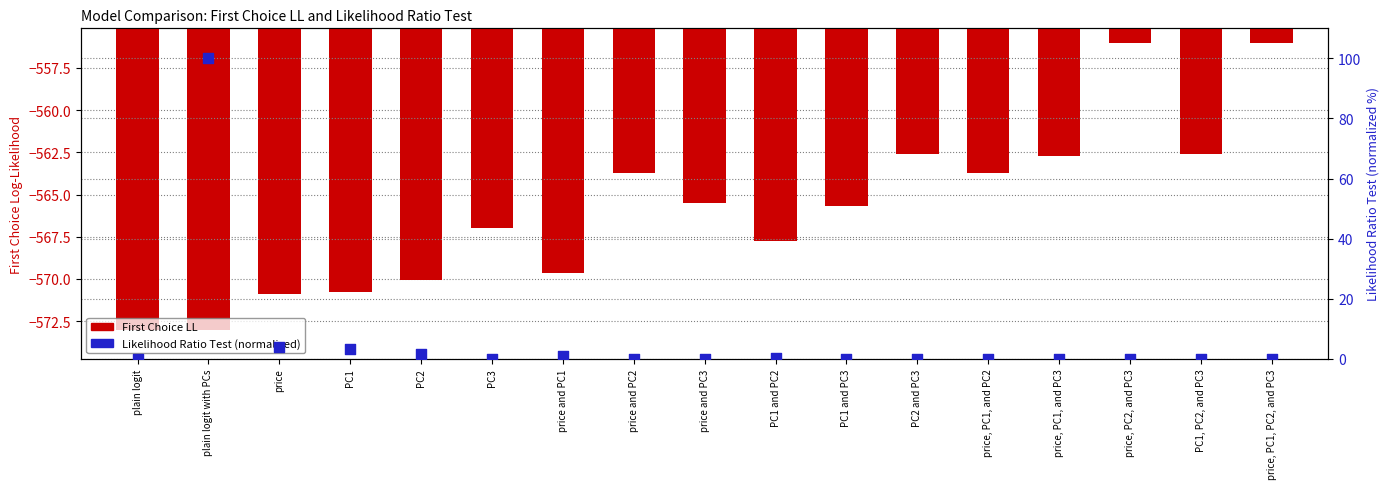

Which series contains the lowest Y value?

First Choice LL